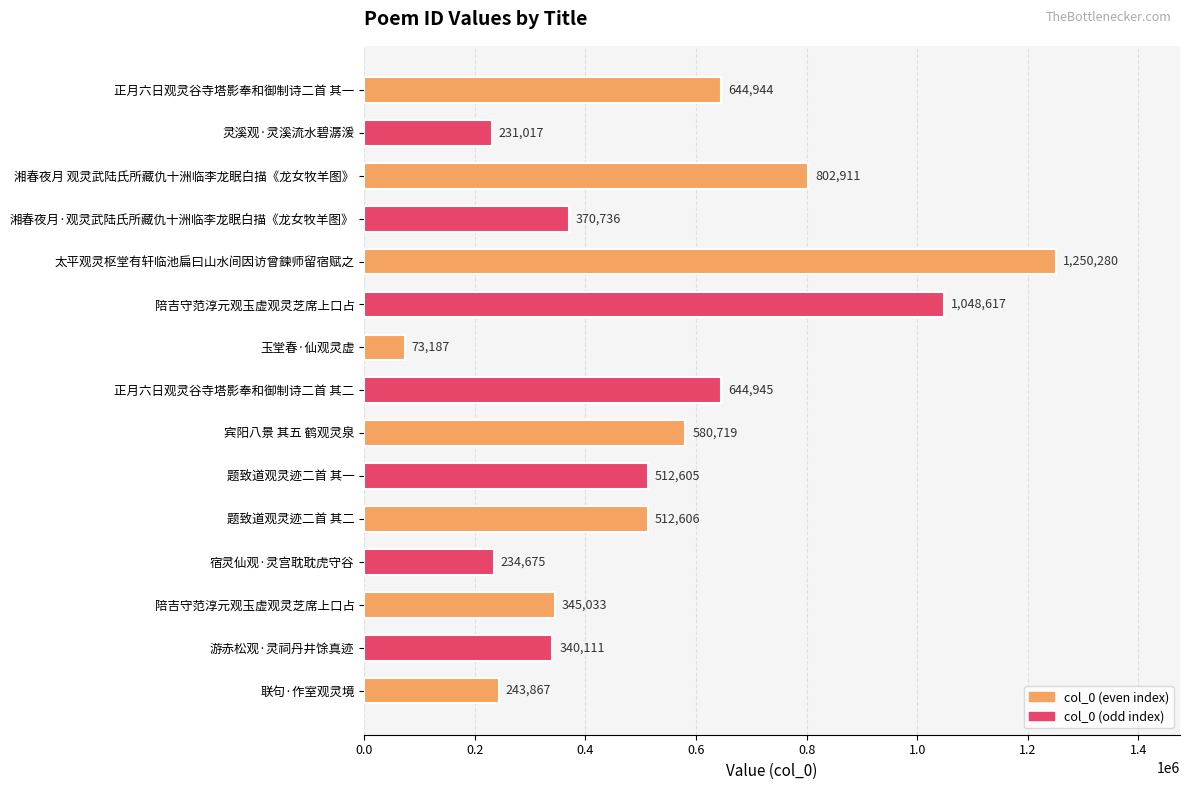

Does the chart contain any negative values?

No